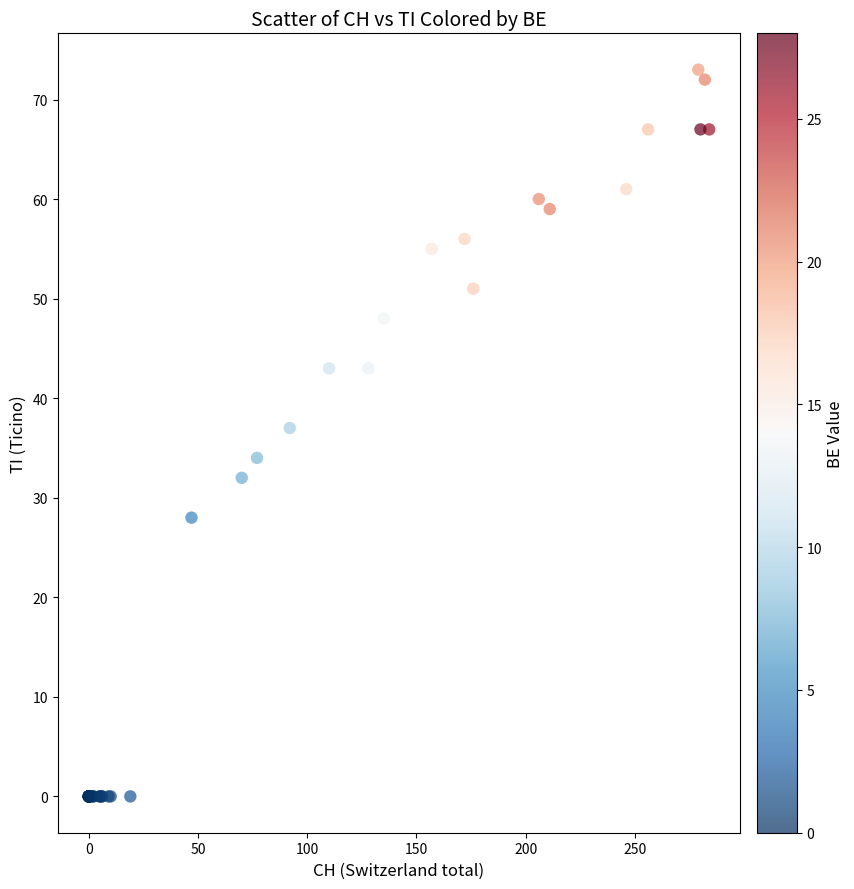

What Y value in the scatter plot is closest to 36?

37